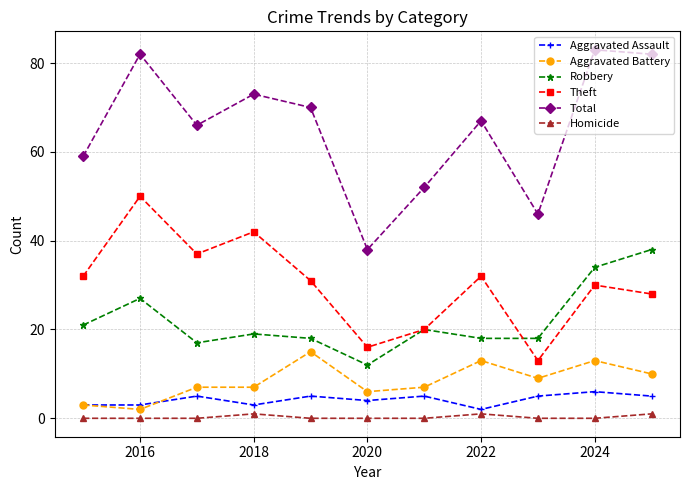

Rank the series by their maximum value, from lowest to highest.

Homicide, Aggravated Assault, Aggravated Battery, Robbery, Theft, Total